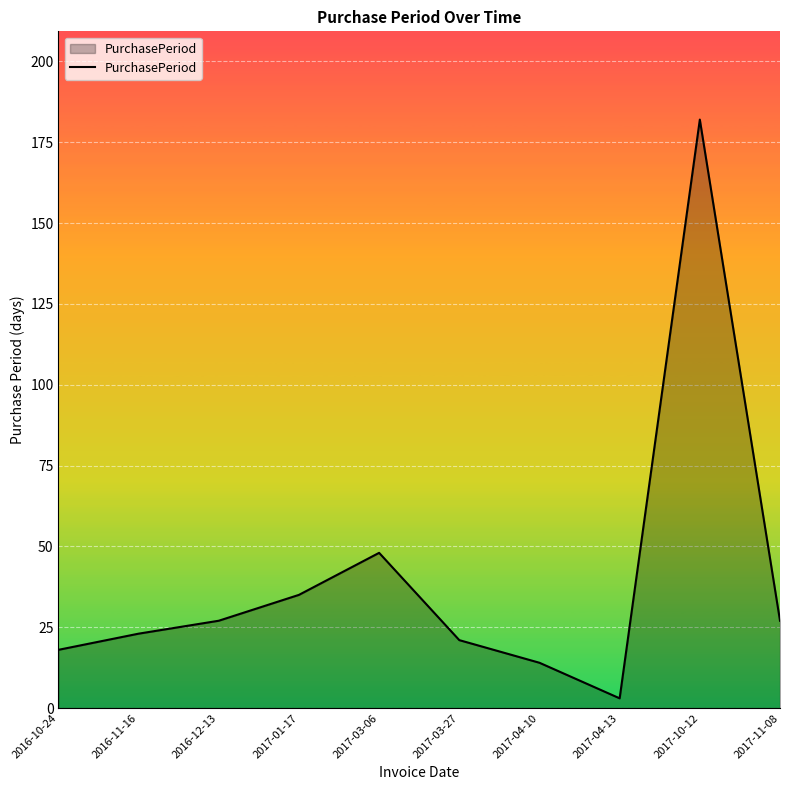

What position from the right is 2017-01-17?

7